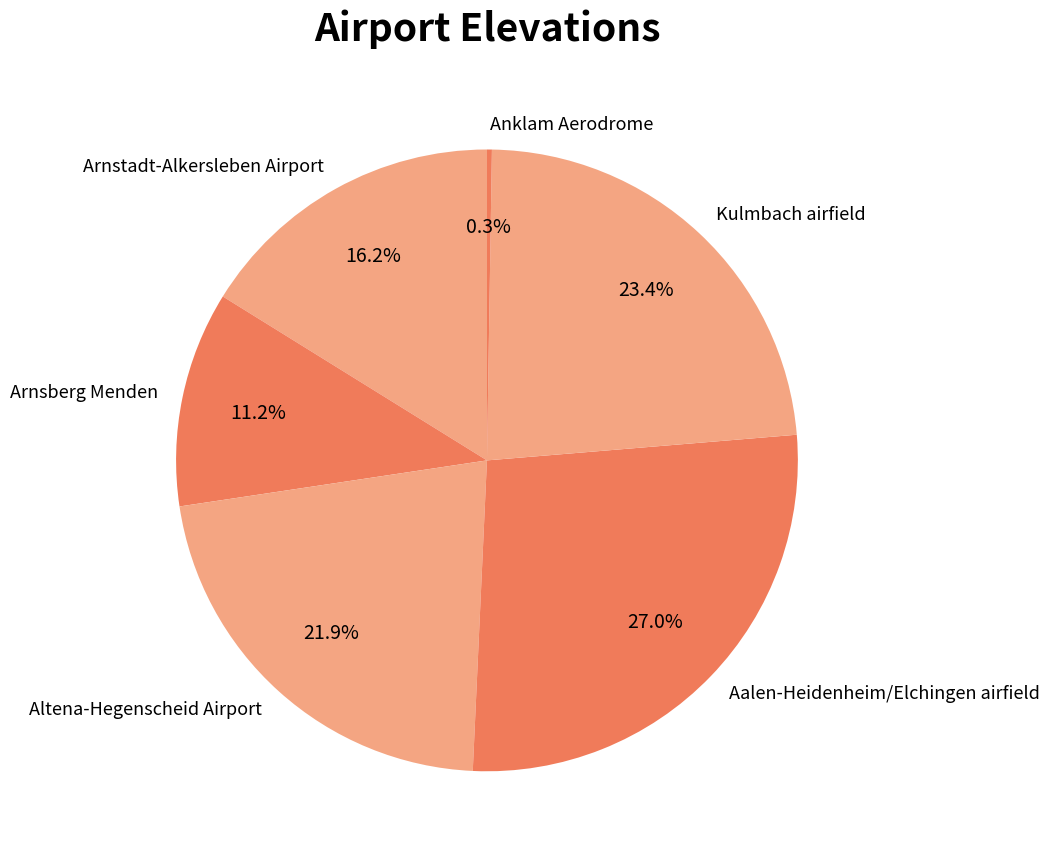

Between Arnsberg Menden and Altena-Hegenscheid Airport, which is larger?

Altena-Hegenscheid Airport